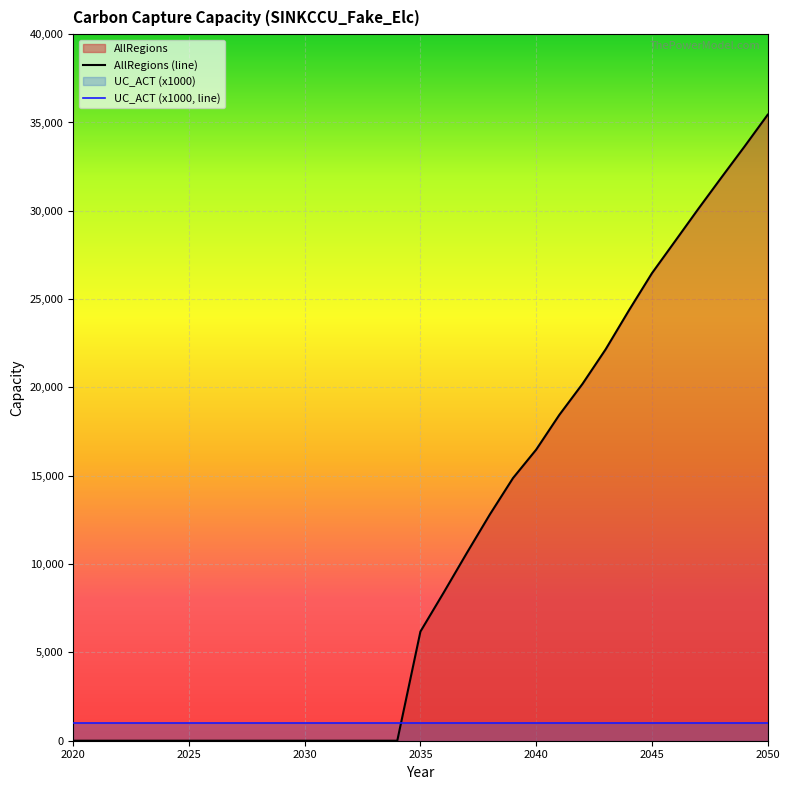

What value does the data have at 2048?

31883.5